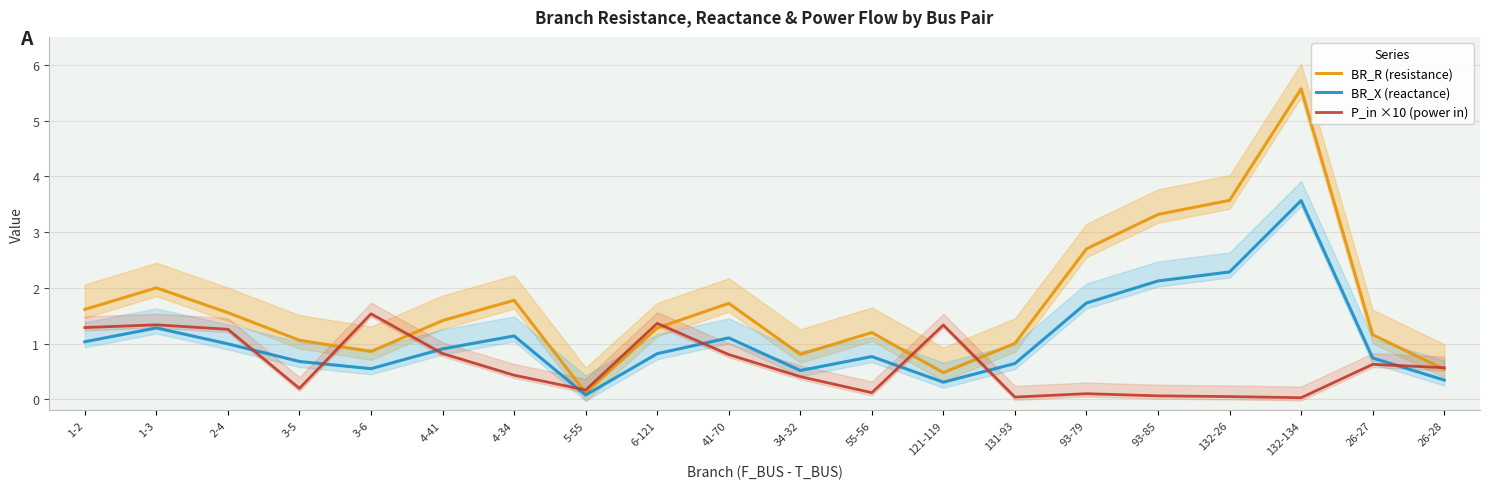

What value does the P_in ×10 (power in) series have at 3-6?

1.5